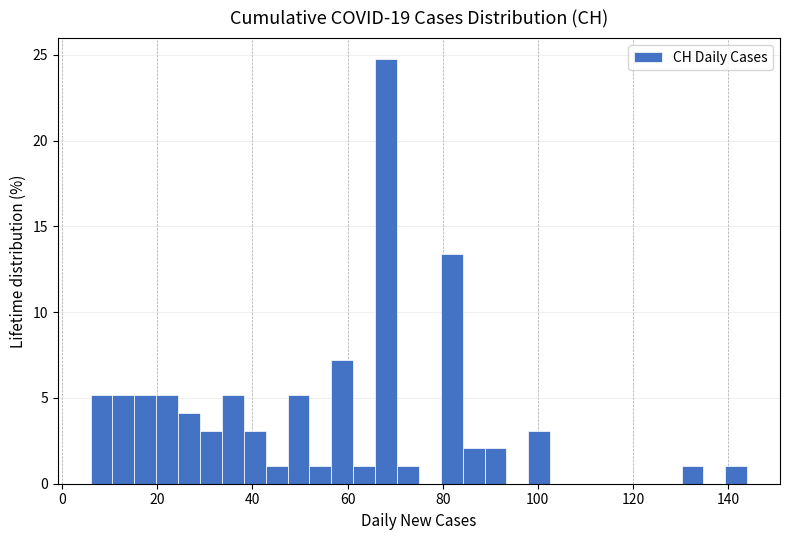

Around what value on the x-axis is the tallest bar? Give the approximate position of its centre, as read against the axis.

68